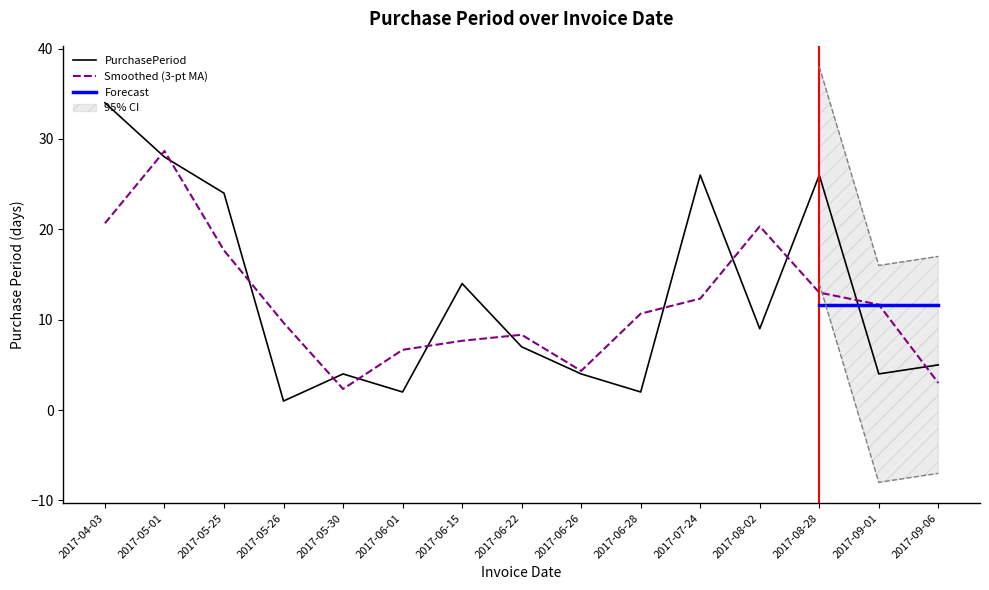

List the labels in order of value, smallest first.

2017-05-26, 2017-06-01, 2017-06-28, 2017-05-30, 2017-06-26, 2017-09-01, 2017-09-06, 2017-06-22, 2017-08-02, 2017-06-15, 2017-05-25, 2017-07-24, 2017-08-28, 2017-05-01, 2017-04-03